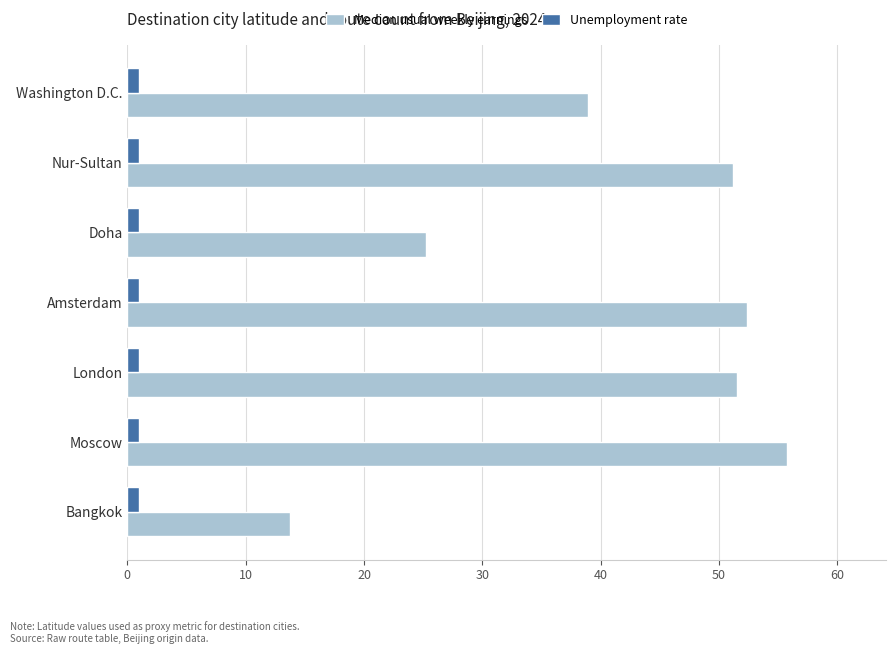

True or false: Median usual weekly earnings has a value of 25.3 at Doha.

True